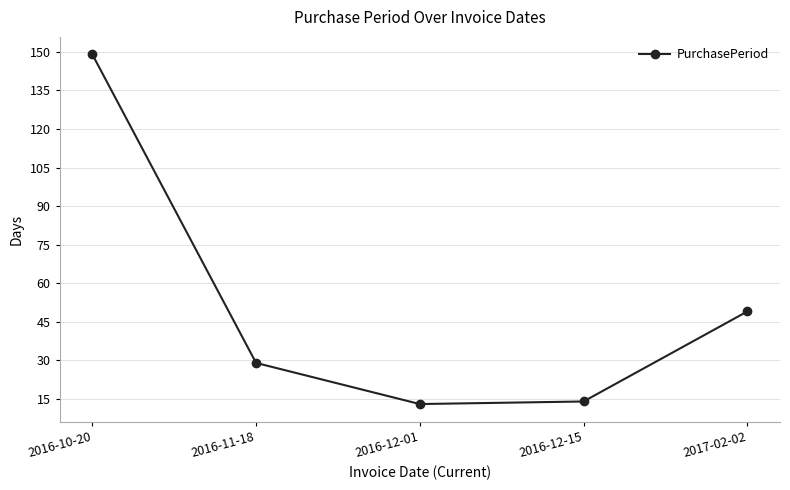

What is the change in value from 2016-10-20 to 2017-02-02?

-100